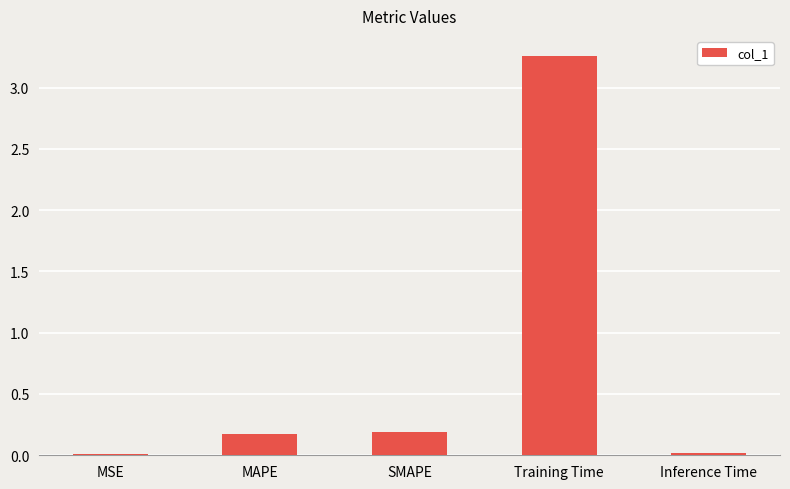

What is the difference between the second highest and second lowest values?

0.2